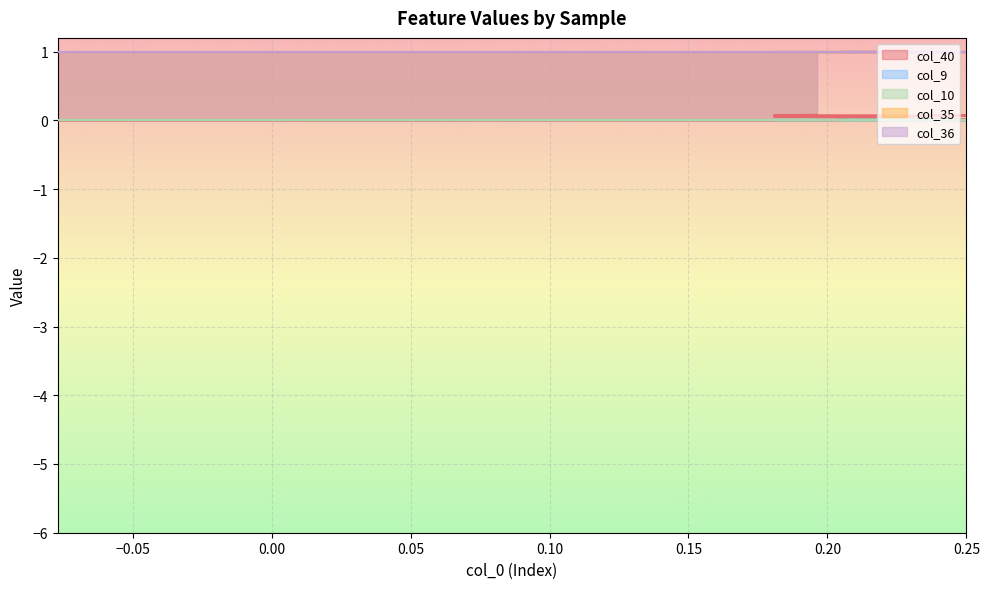

What is the total value across all series at 20?

2.1